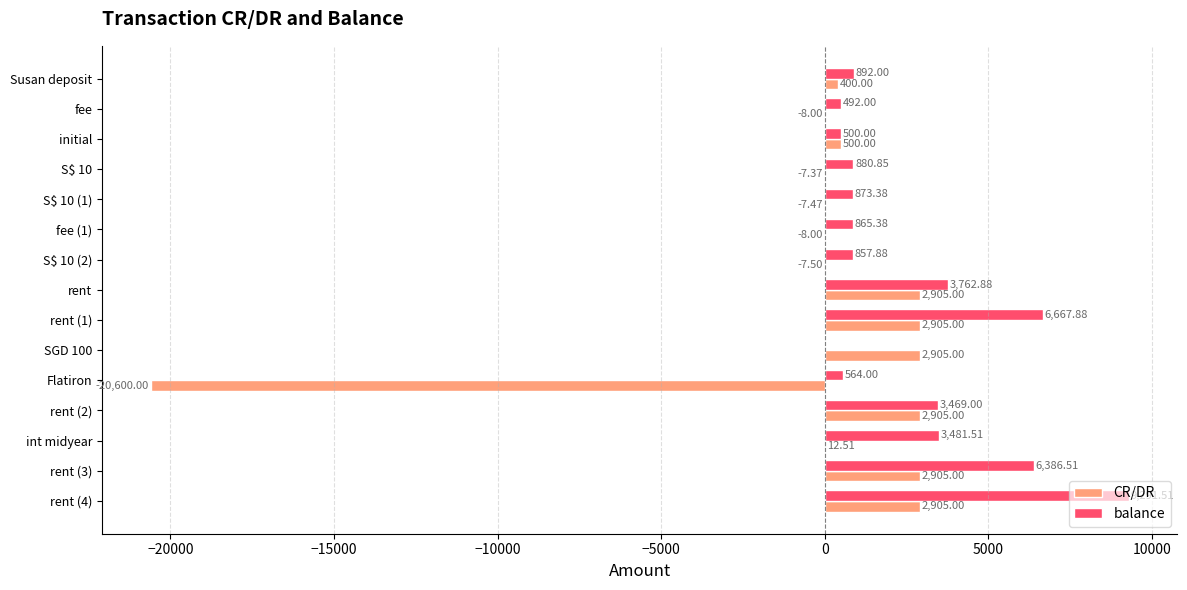

How many categories are shown in the chart?

15